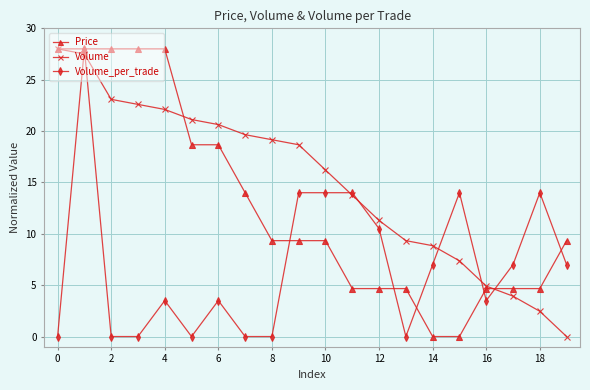

Rank the series by their average value, from highest to lowest.

Volume, Price, Volume_per_trade